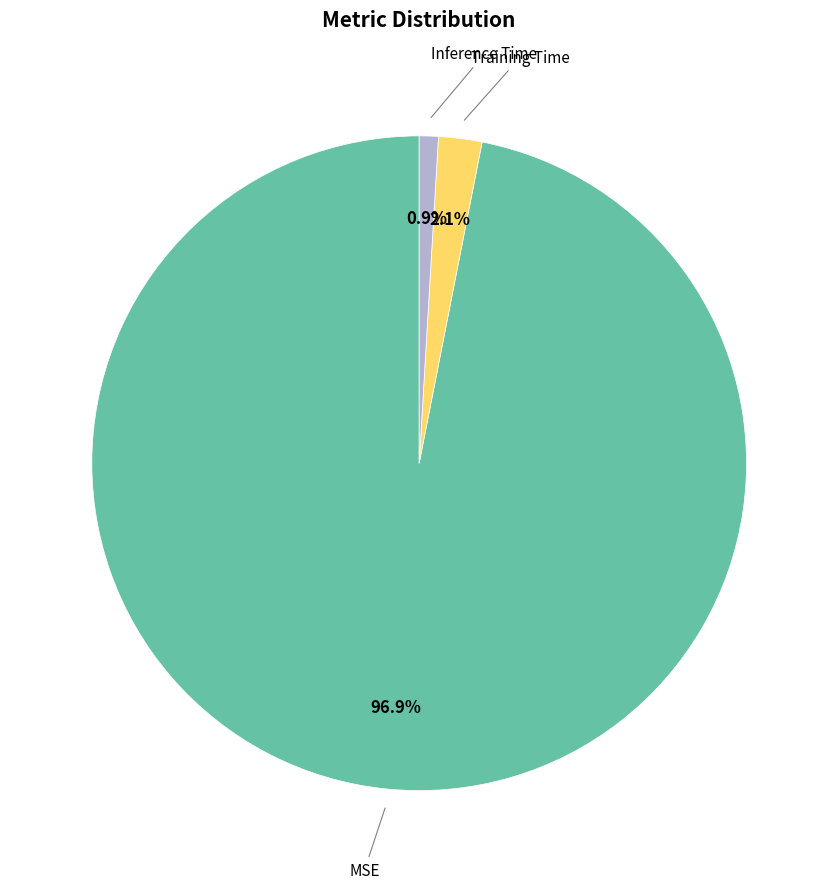

Rank the categories by value from highest to lowest.

MSE, Training Time, Inference Time